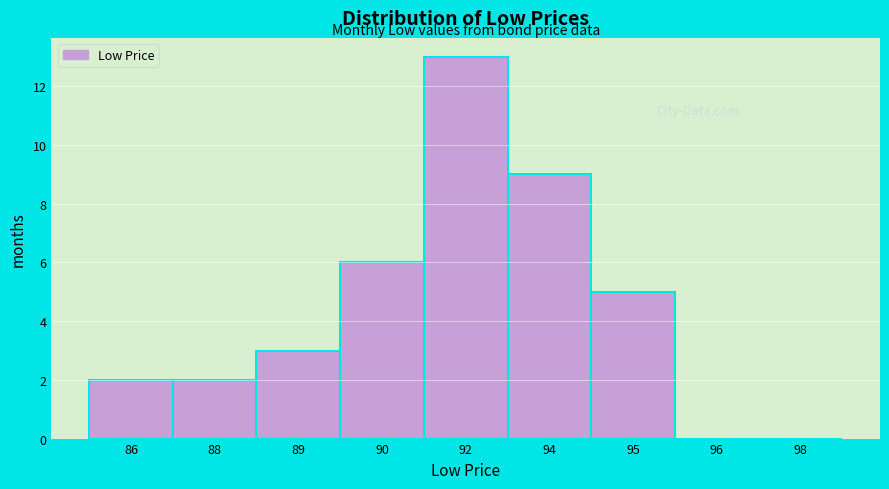

Reading left to right, transcribe all the data shown in this chart.

86=2	88=2	89=3	90=6	92=13	94=9	95=5	96=0	98=0